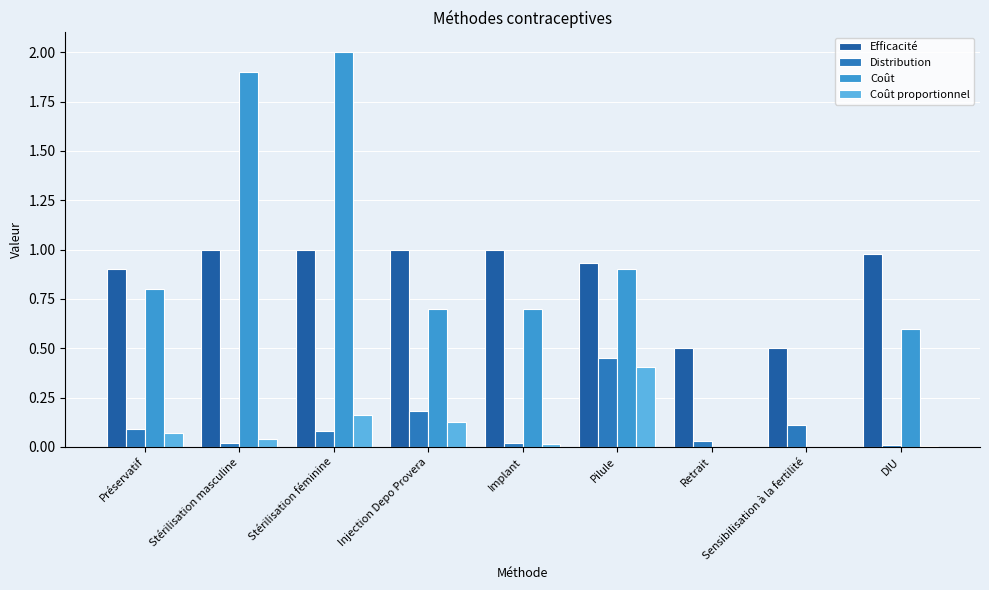

How many categories are shown in the chart?

9